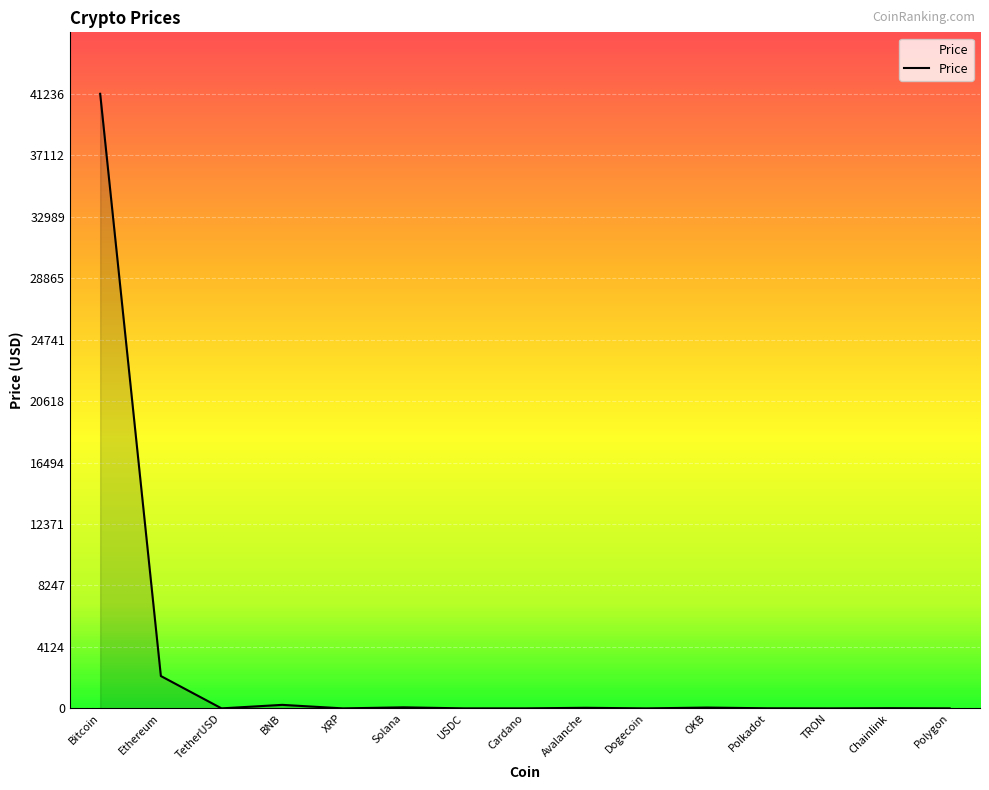

Count the number of data series in this chart.

1